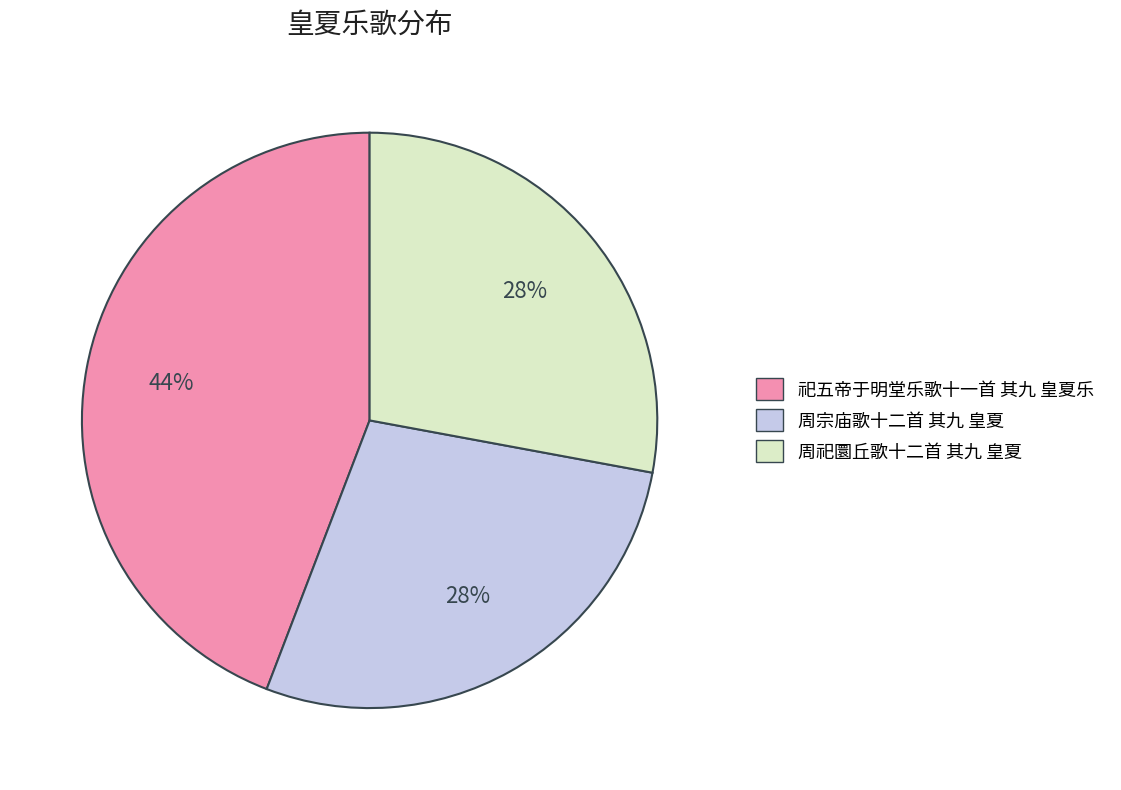

How many slices are in this pie chart?

3